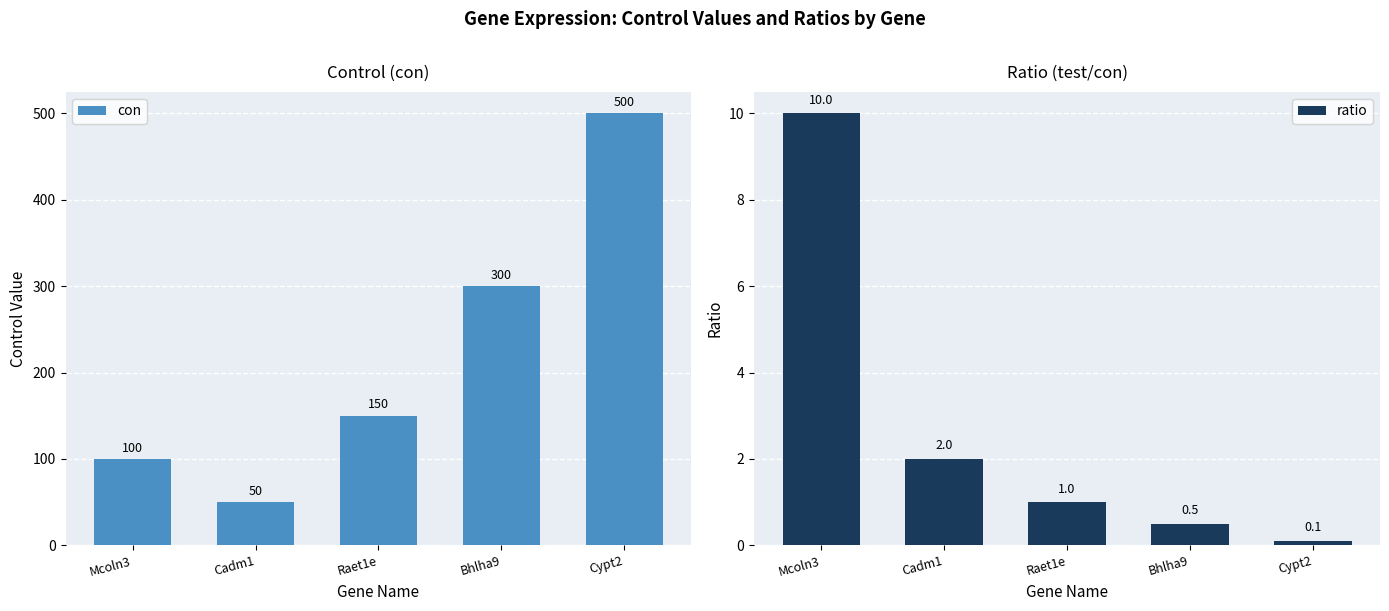

What is the label of the 3rd bar from the right?

Raet1e